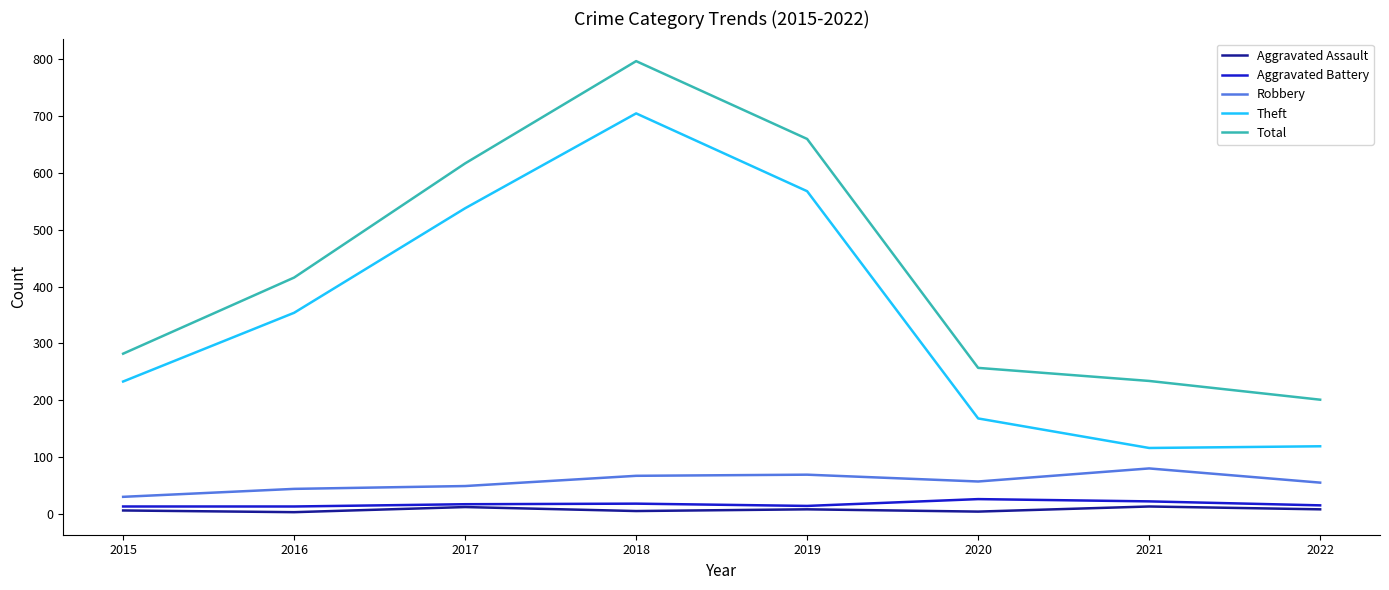

Where is Theft nearest to the value 410?

2016